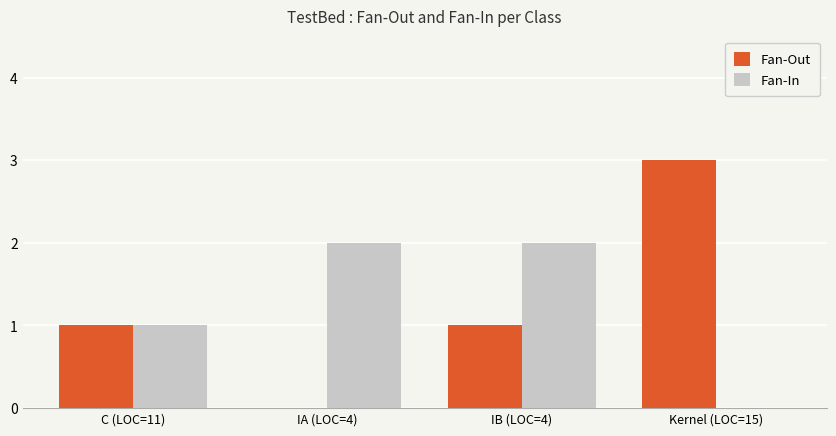

What is the sum of all Fan-In values?

5